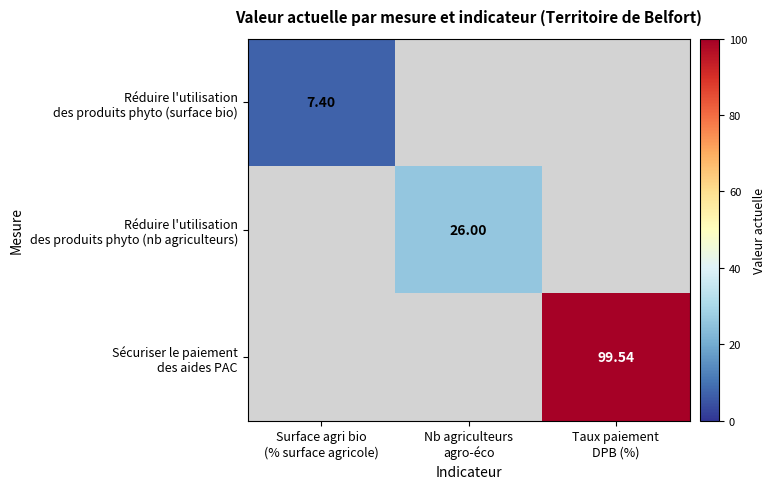

List the series in order of their overall mean, lowest first.

Réduire l'utilisation des produits phyto (surface bio), Réduire l'utilisation des produits phyto (nb agriculteurs), Sécuriser le paiement des aides PAC